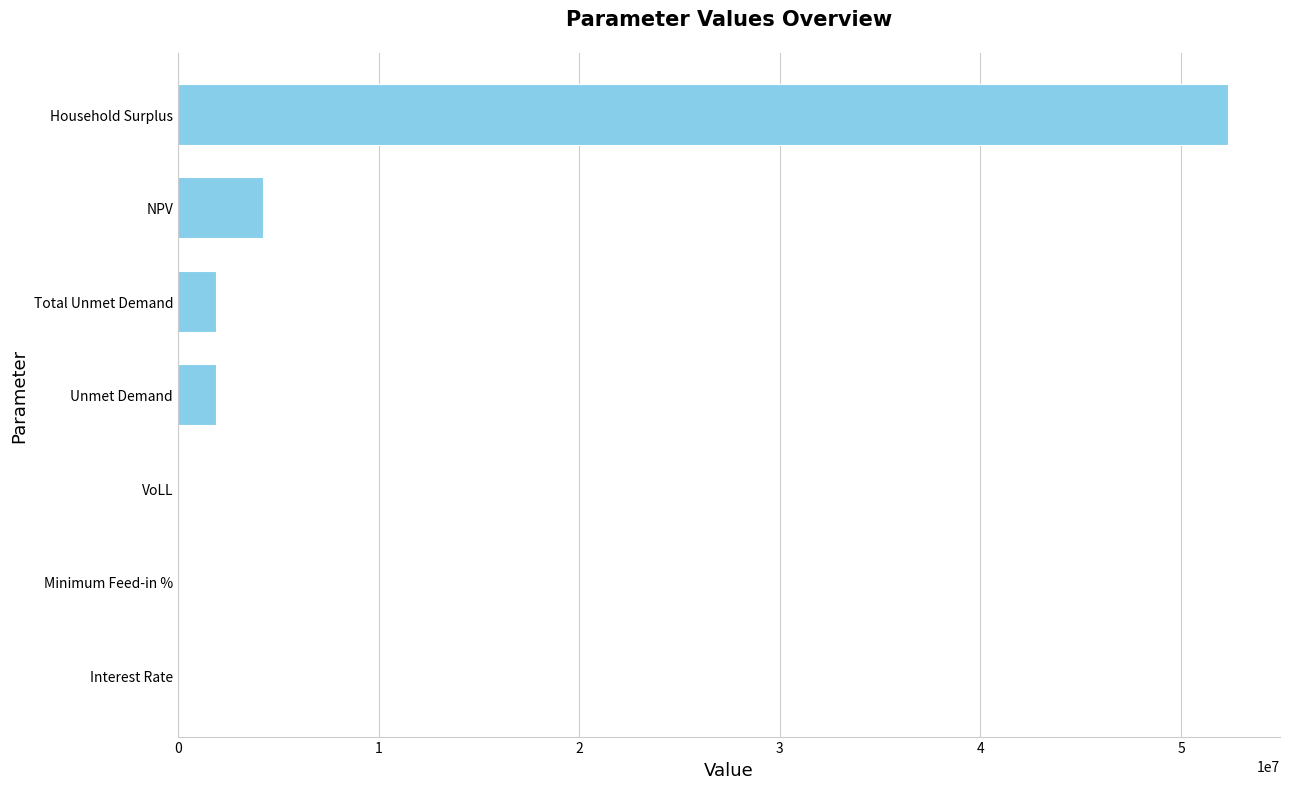

Where is the data nearest to the value 26159150?

NPV